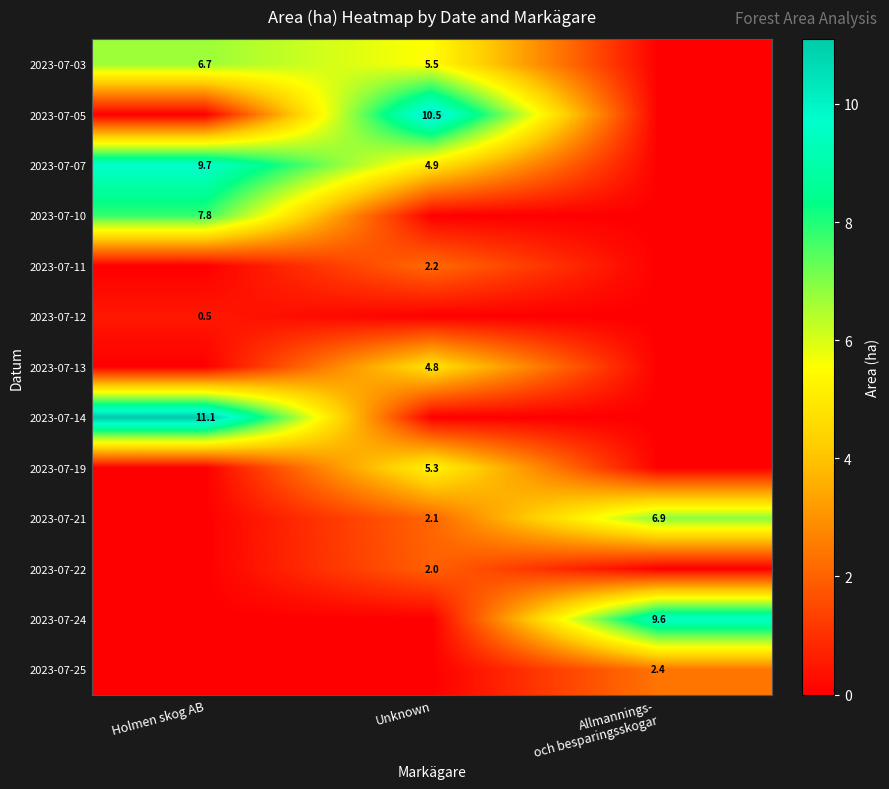

The value of 2023-07-11 at Unknown is 2.2. True or false?

True